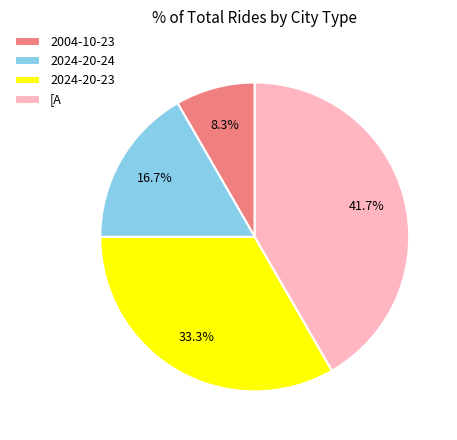

Which slice is the smallest?

2004-10-23